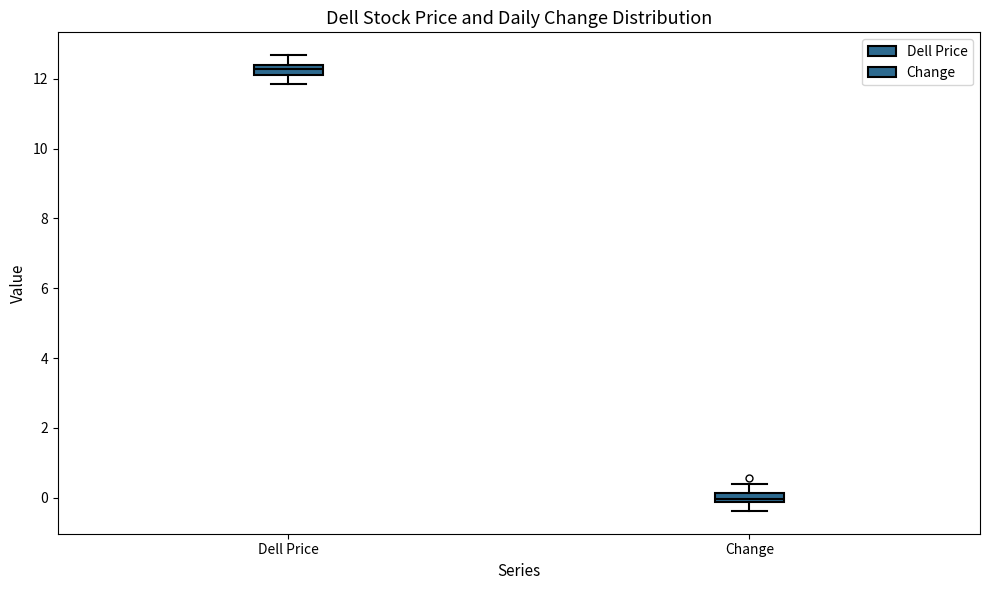

Which box has the highest median line?

Dell Price